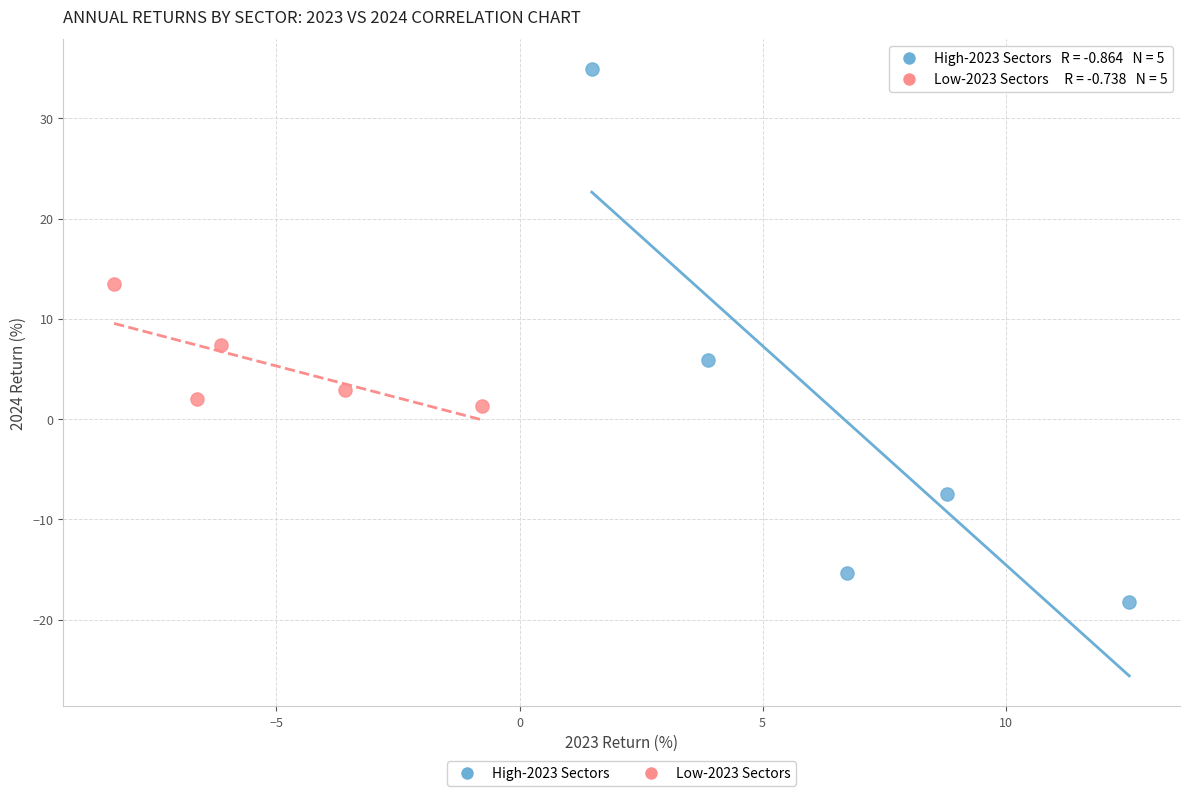

Which series has the largest Y range (max minus min)?

High-2023 Sectors